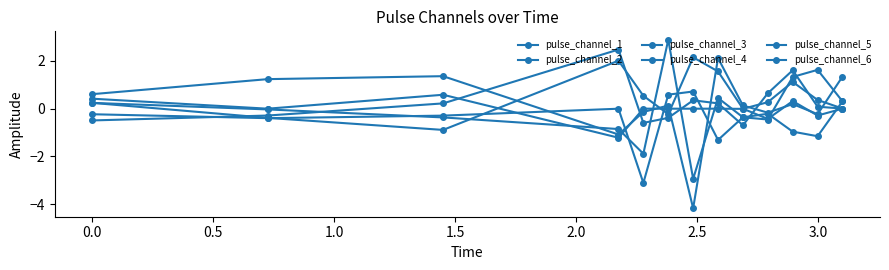

How many lines are shown in the chart?

6